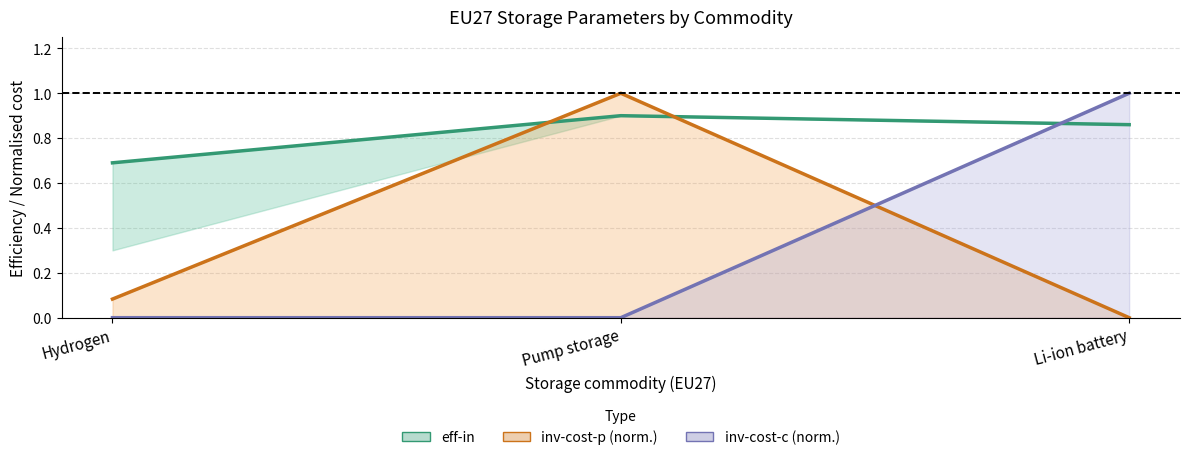

Count the eff-in values in the range 0 to 1.

3